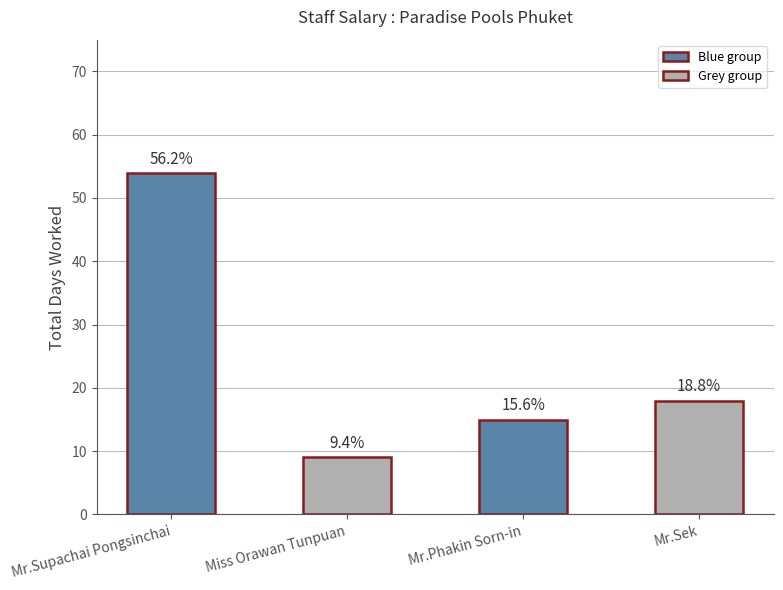

Are the bars horizontal?

No